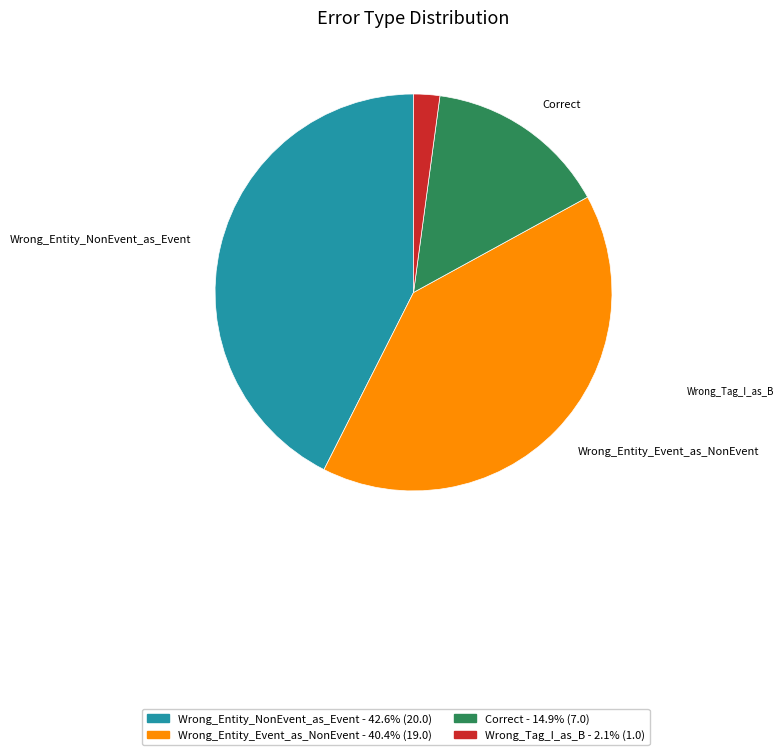

What is the largest slice in the pie chart?

Wrong_Entity_NonEvent_as_Event